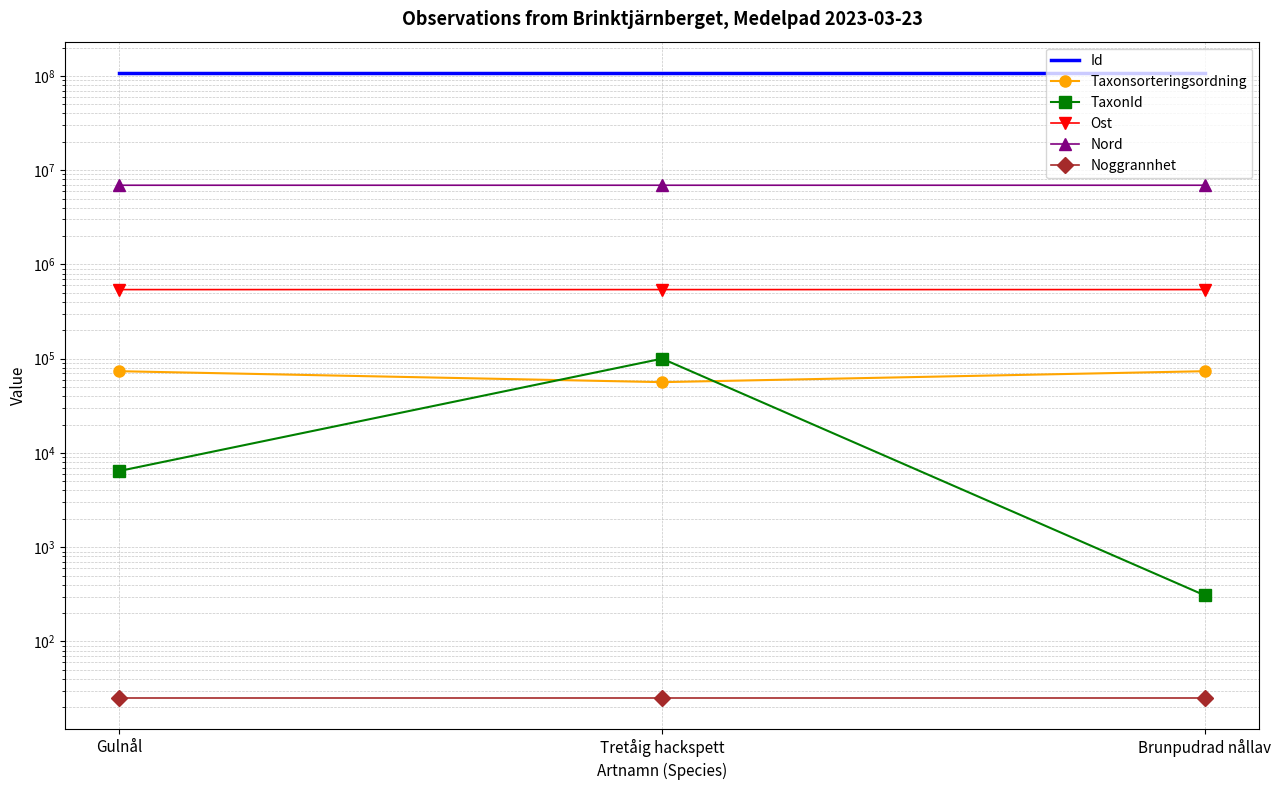

At how many categories does at least one series exceed 10965340?

3